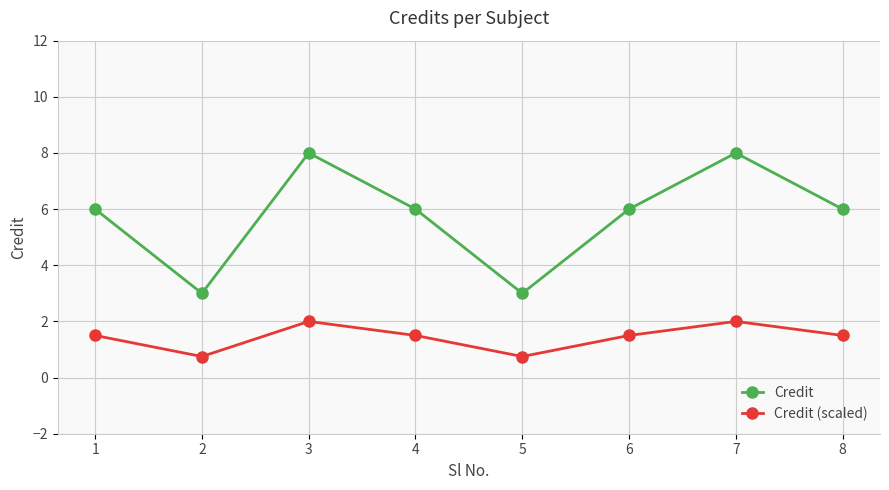

Count the Credit (scaled) values in the range 1 to 2.

6